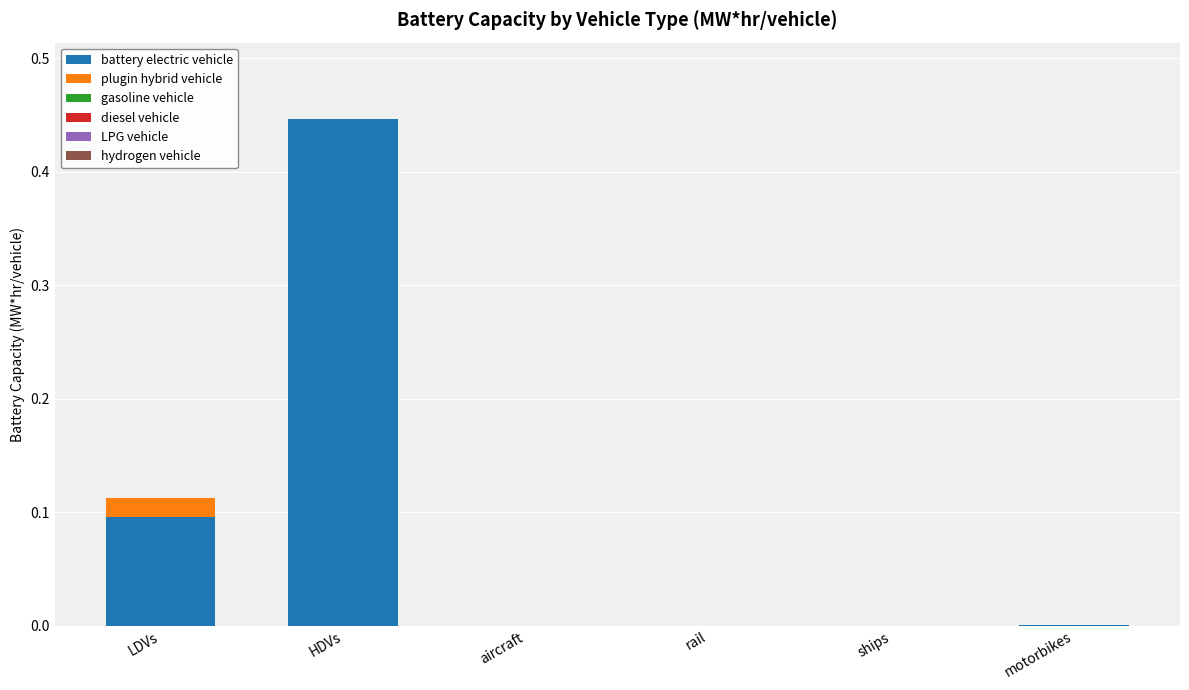

The value of battery electric vehicle at ships is 0.0. True or false?

True